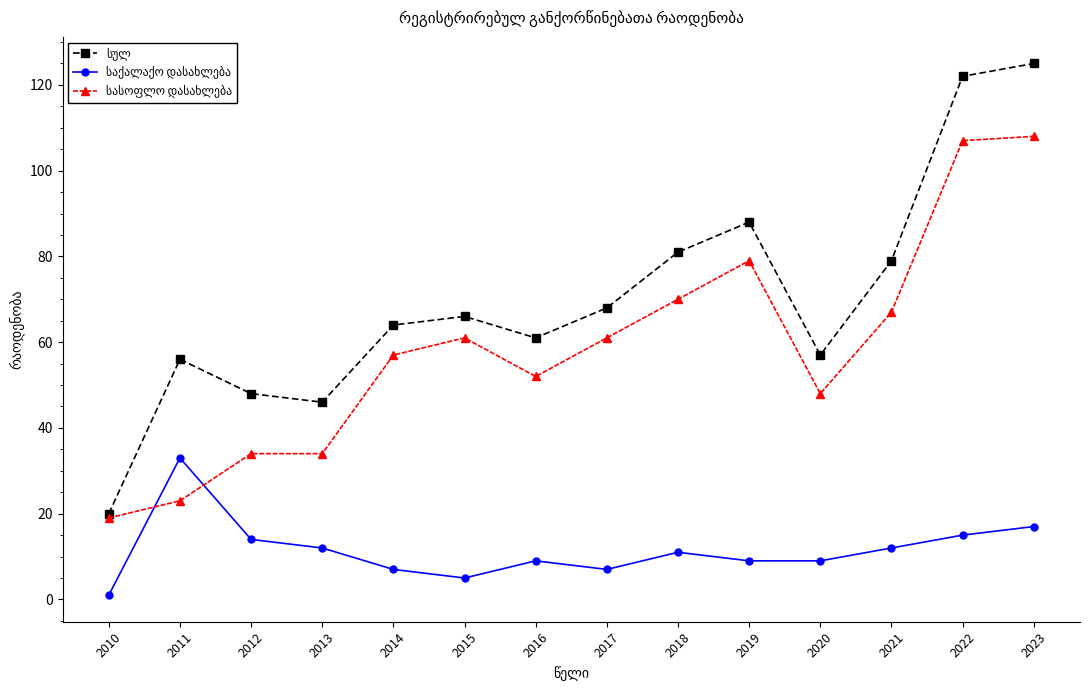

What is the spread (max minus min) of values at 2016?

52